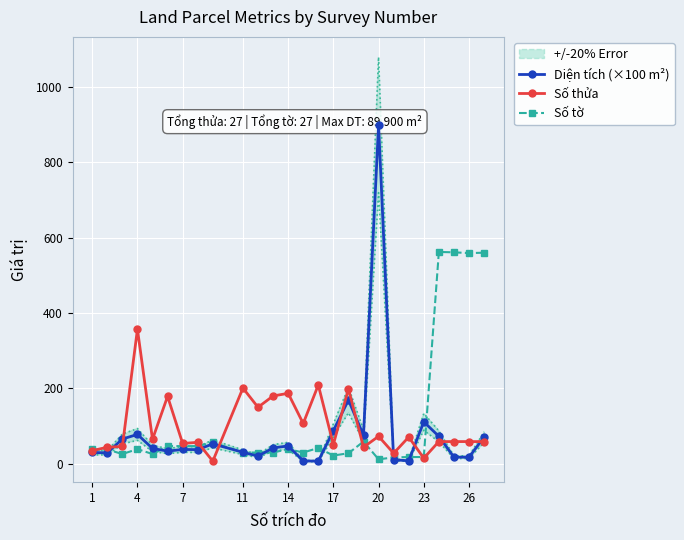

What is the highest value of the Số tờ series?

562